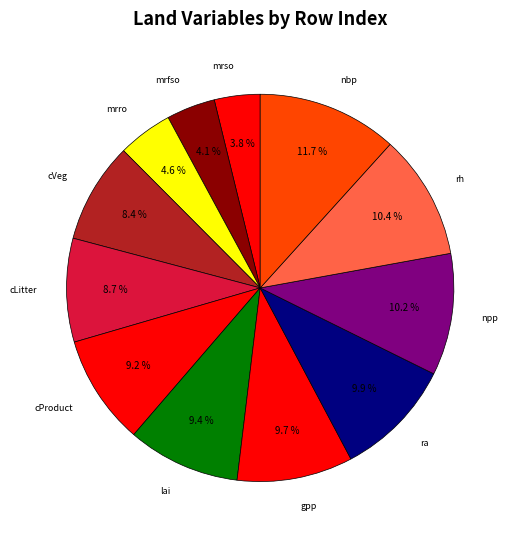

Count the number of slices in the pie.

12